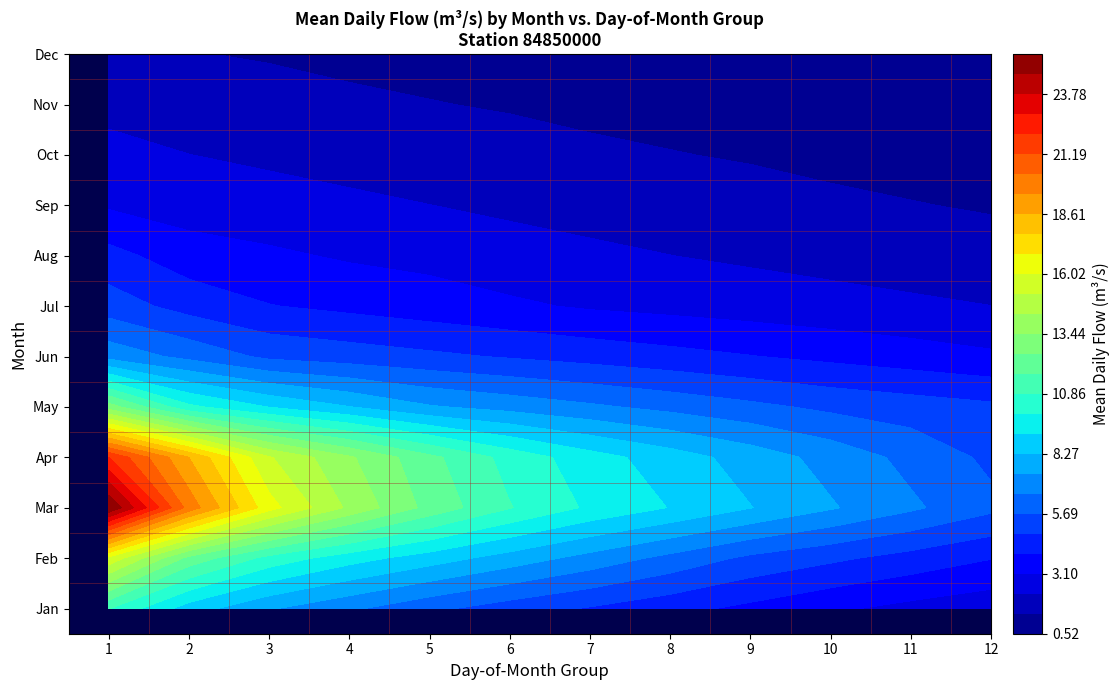

How many data points does each series have?

12